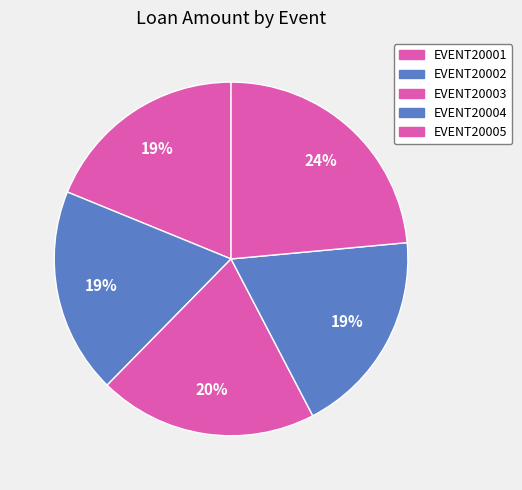

Combined, do EVENT20005 and EVENT20004 account for over 50%?

No